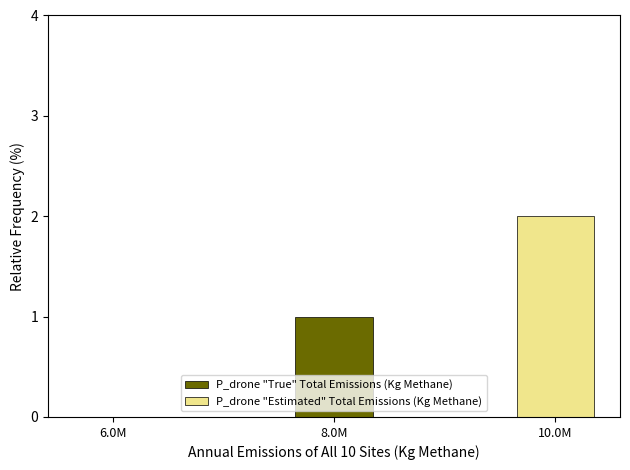

True or false: the data shows 1 at 8.0M.

False